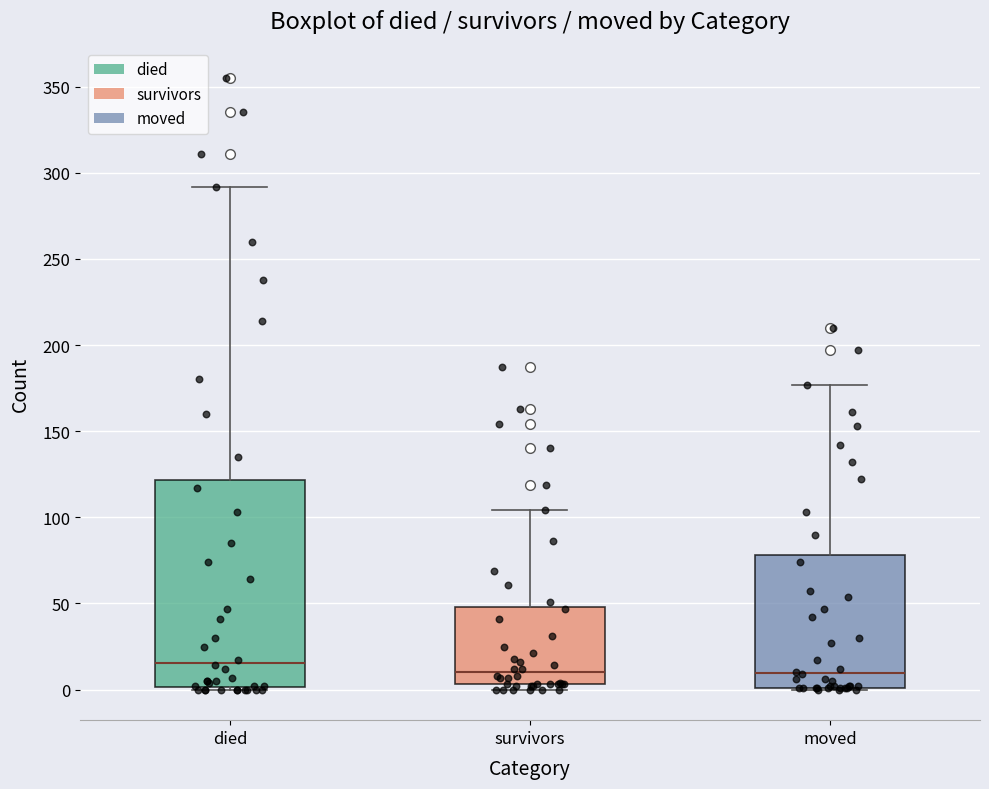

Which box is the tallest, from its lower edge to its upper edge?

died